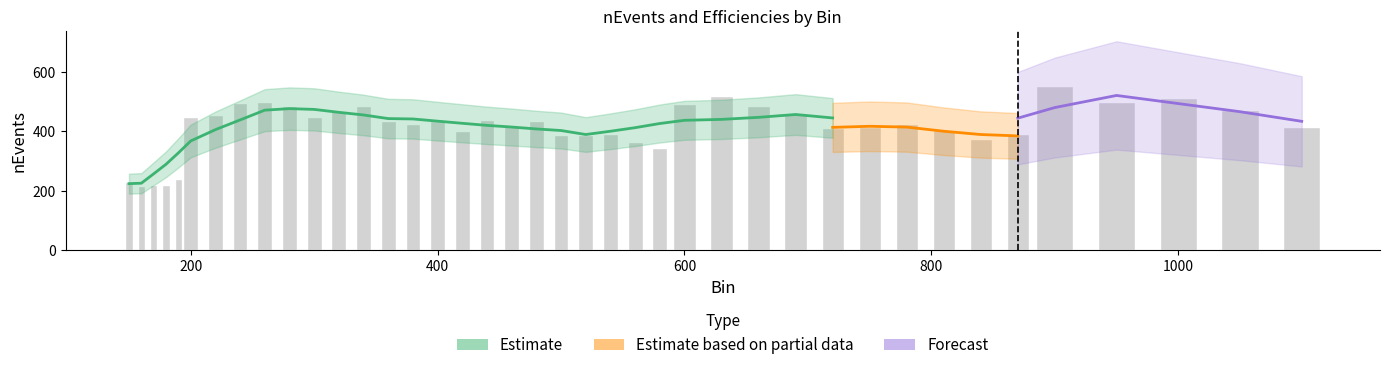

What is the change in value from 190 to 400?

+197